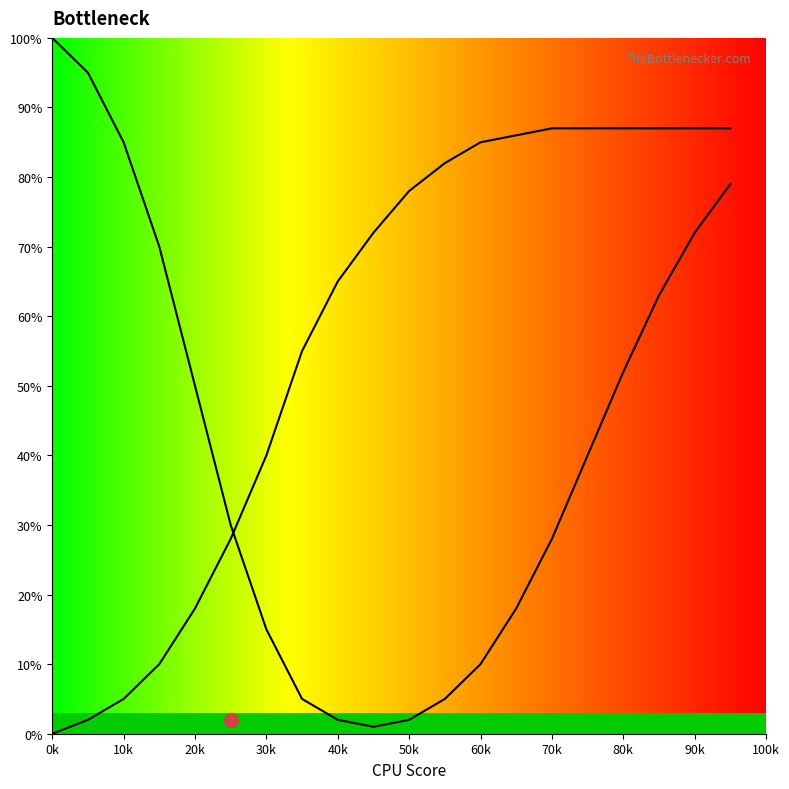

How many values in GPU Bottleneck are above zero?

19